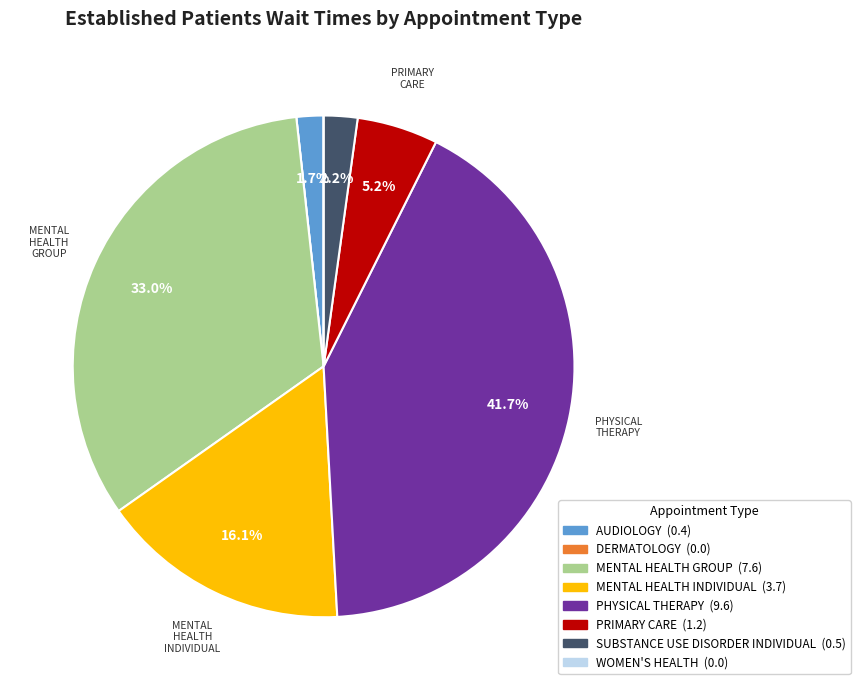

Does any single category account for the majority?

No